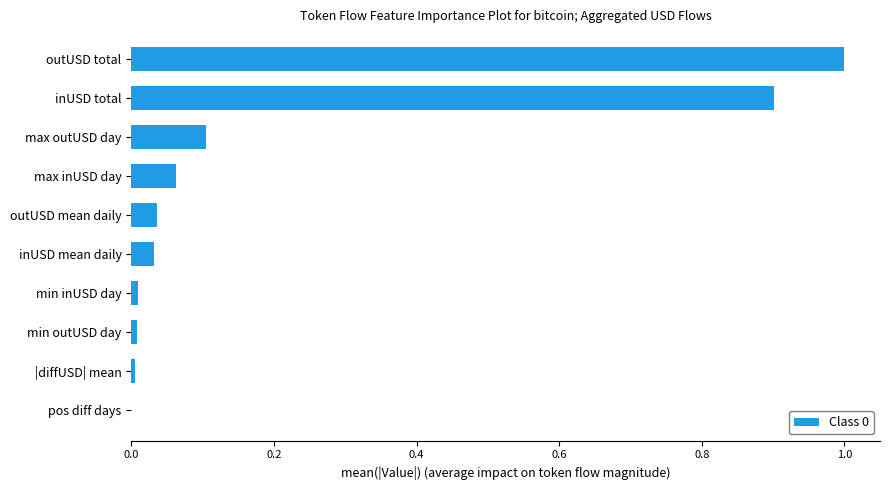

What is the greatest value displayed?

1.0